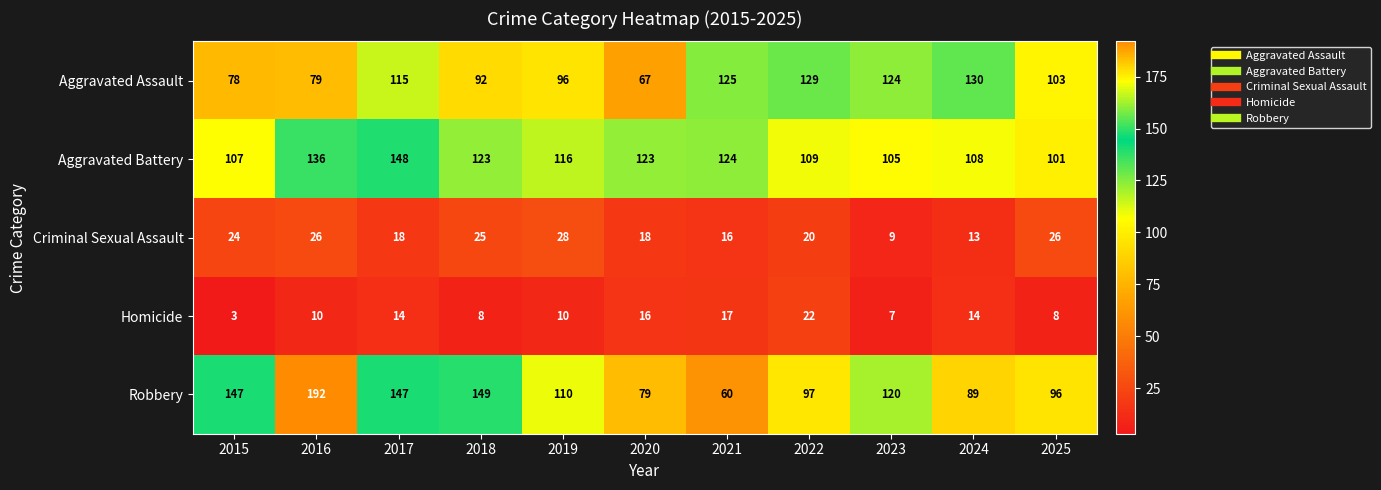

Between 2018 and 2022, which series saw the biggest shift?

Robbery